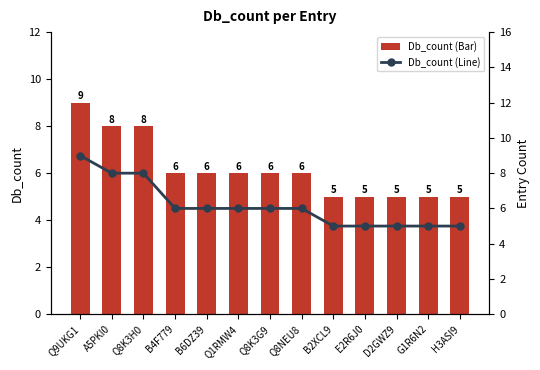

Reading left to right, extract all data points from this chart.

Db_count (Bar): Q9UKG1=9	A5PKI0=8	Q8K3H0=8	B4F779=6	B6DZ39=6	Q1RMW4=6	Q8K3G9=6	Q8NEU8=6	B2XCL9=5	E2R6J0=5	D2GWZ9=5	G1R6N2=5	H3ASI9=5
Db_count (Line): Q9UKG1=9	A5PKI0=8	Q8K3H0=8	B4F779=6	B6DZ39=6	Q1RMW4=6	Q8K3G9=6	Q8NEU8=6	B2XCL9=5	E2R6J0=5	D2GWZ9=5	G1R6N2=5	H3ASI9=5